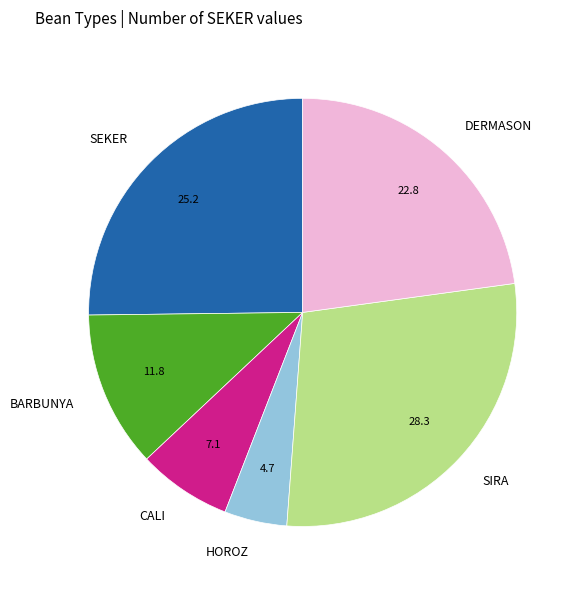

Combined, do HOROZ and SIRA account for over 50%?

No